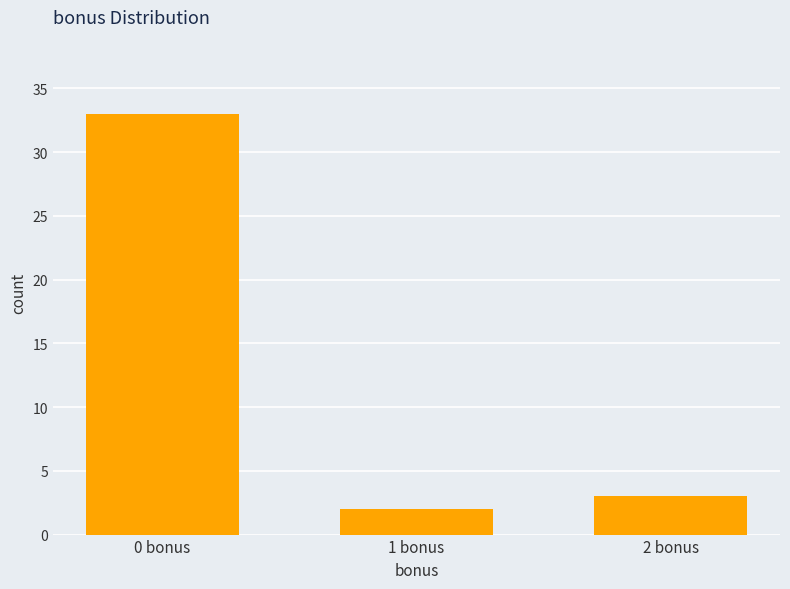

What position from the right is 2 bonus?

1